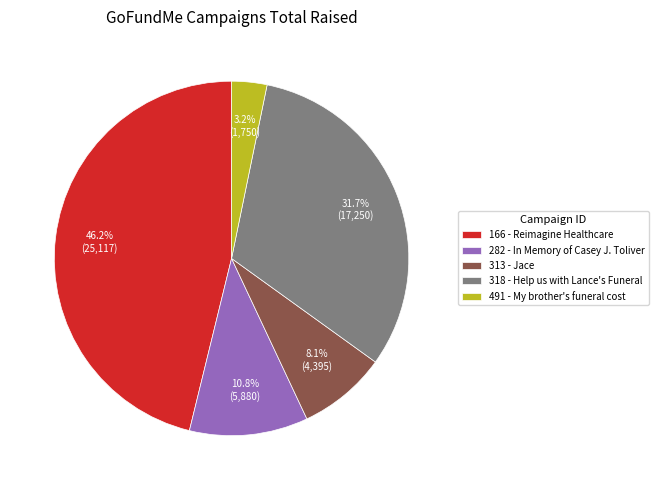

Which category has the biggest portion of the pie?

166